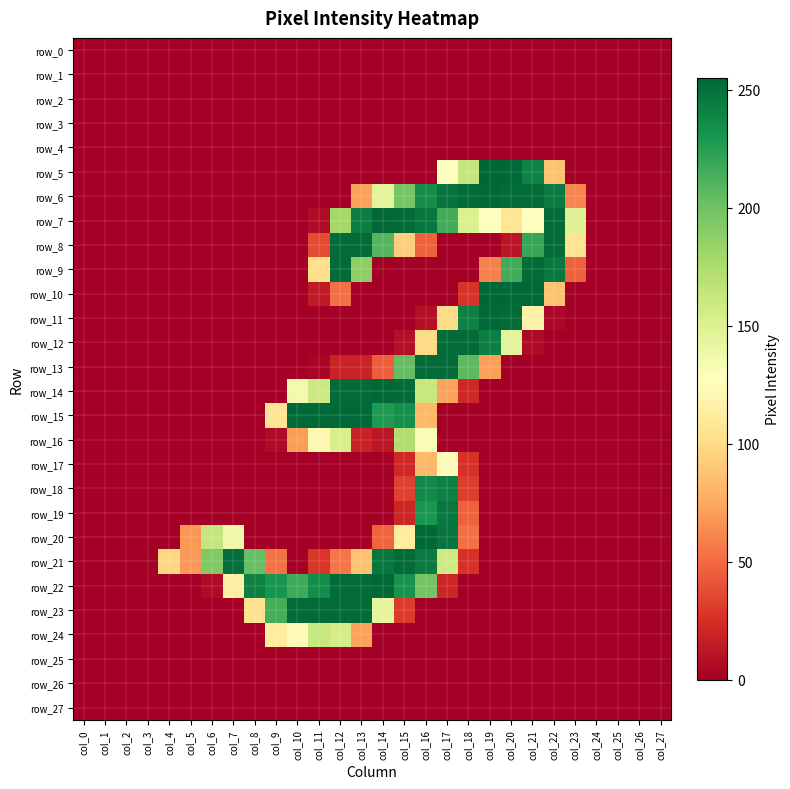

Reading left to right, list all the values displayed in this chart.

row_0: 0	0	0	0	0	0	0	0	0	0	0	0	0	0	0	0	0	0	0	0	0	0	0	0	0	0	0	0
row_1: 0	0	0	0	0	0	0	0	0	0	0	0	0	0	0	0	0	0	0	0	0	0	0	0	0	0	0	0
row_2: 0	0	0	0	0	0	0	0	0	0	0	0	0	0	0	0	0	0	0	0	0	0	0	0	0	0	0	0
row_3: 0	0	0	0	0	0	0	0	0	0	0	0	0	0	0	0	0	0	0	0	0	0	0	0	0	0	0	0
row_4: 0	0	0	0	0	0	0	0	0	0	0	0	0	0	0	0	0	0	0	0	0	0	0	0	0	0	0	0
row_5: 0	0	0	0	0	0	0	0	0	0	0	0	0	0	0	0	0	128	163	255	254	241	87	0	0	0	0	0
row_6: 0	0	0	0	0	0	0	0	0	0	0	0	0	72	145	197	235	249	253	254	253	253	245	61	0	0	0	0
row_7: 0	0	0	0	0	0	0	0	0	0	0	6	179	243	254	253	247	216	151	127	107	126	253	149	0	0	0	0
row_8: 0	0	0	0	0	0	0	0	0	0	0	37	253	253	209	93	46	0	0	0	11	220	253	105	0	0	0	0
row_9: 0	0	0	0	0	0	0	0	0	0	0	102	253	188	0	0	0	0	0	59	216	253	246	46	0	0	0	0
row_10: 0	0	0	0	0	0	0	0	0	0	0	14	52	0	0	0	0	0	27	255	254	254	87	0	0	0	0	0
row_11: 0	0	0	0	0	0	0	0	0	0	0	0	0	0	0	0	8	100	242	254	253	116	4	0	0	0	0	0
row_12: 0	0	0	0	0	0	0	0	0	0	0	0	0	0	0	8	100	253	253	243	145	5	0	0	0	0	0	0
row_13: 0	0	0	0	0	0	0	0	0	0	0	3	19	19	45	204	253	253	207	71	0	0	0	0	0	0	0	0
row_14: 0	0	0	0	0	0	0	0	0	0	136	159	253	253	254	253	162	72	21	0	0	0	0	0	0	0	0	0
row_15: 0	0	0	0	0	0	0	0	0	106	254	254	254	254	228	234	82	0	0	0	0	0	0	0	0	0	0	0
row_16: 0	0	0	0	0	0	0	0	0	5	70	121	153	18	12	173	131	0	0	0	0	0	0	0	0	0	0	0
row_17: 0	0	0	0	0	0	0	0	0	0	0	0	0	0	0	21	82	125	26	0	0	0	0	0	0	0	0	0
row_18: 0	0	0	0	0	0	0	0	0	0	0	0	0	0	0	32	237	242	31	0	0	0	0	0	0	0	0	0
row_19: 0	0	0	0	0	0	0	0	0	0	0	0	0	0	0	20	230	246	46	0	0	0	0	0	0	0	0	0
row_20: 0	0	0	0	0	68	163	138	0	0	0	0	0	0	47	112	254	248	52	0	0	0	0	0	0	0	0	0
row_21: 0	0	0	0	98	69	193	251	203	53	0	28	55	87	247	253	245	158	26	0	0	0	0	0	0	0	0	0
row_22: 0	0	0	0	0	0	6	114	242	231	217	235	253	253	254	232	198	20	0	0	0	0	0	0	0	0	0	0
row_23: 0	0	0	0	0	0	0	0	104	215	253	253	253	253	144	30	0	0	0	0	0	0	0	0	0	0	0	0
row_24: 0	0	0	0	0	0	0	0	0	112	124	162	155	72	0	0	0	0	0	0	0	0	0	0	0	0	0	0
row_25: 0	0	0	0	0	0	0	0	0	0	0	0	0	0	0	0	0	0	0	0	0	0	0	0	0	0	0	0
row_26: 0	0	0	0	0	0	0	0	0	0	0	0	0	0	0	0	0	0	0	0	0	0	0	0	0	0	0	0
row_27: 0	0	0	0	0	0	0	0	0	0	0	0	0	0	0	0	0	0	0	0	0	0	0	0	0	0	0	0